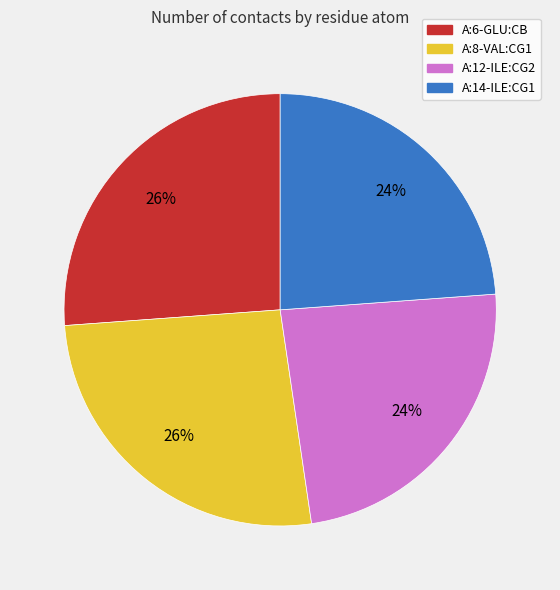

What percentage is the A:12-ILE:CG2 slice, to the nearest percent?

24%